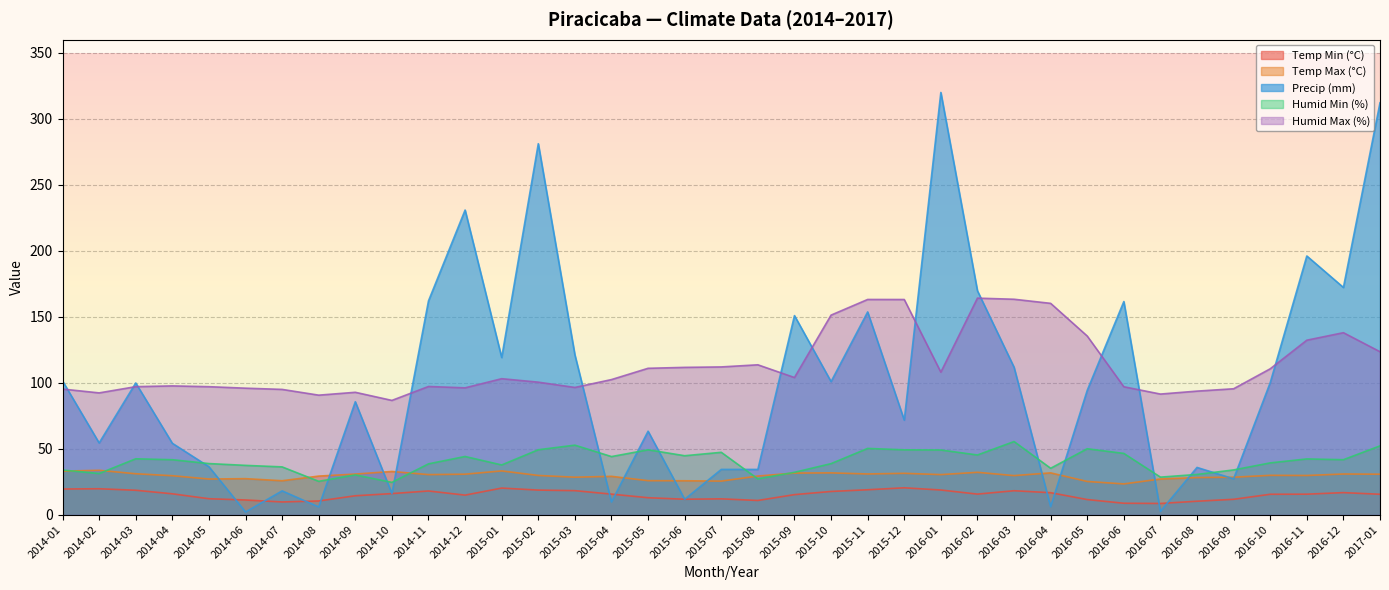

The value of Humid Min (%) at 2014-03 is 70.5. True or false?

False